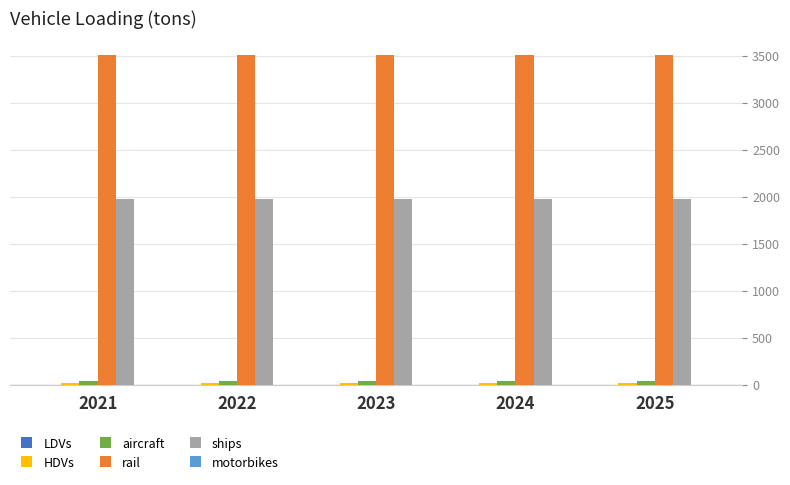

What is the sum of all rail values?

17561.8